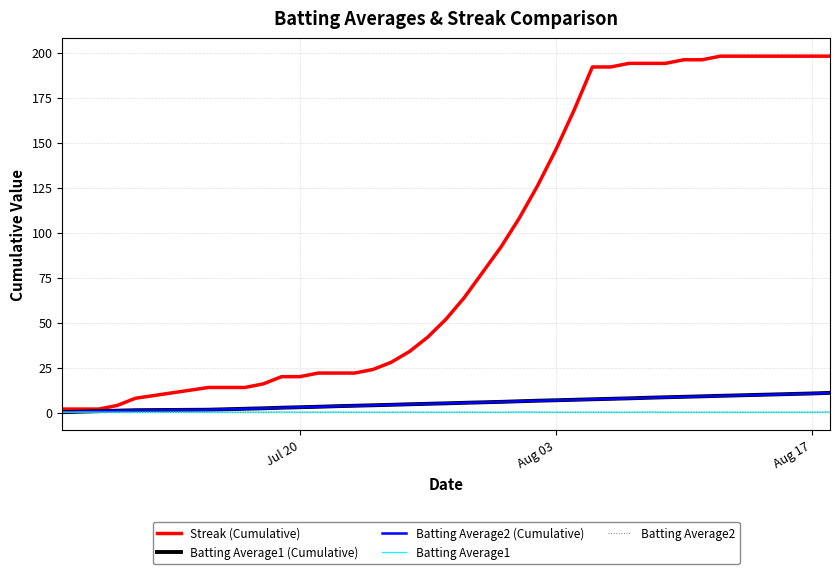

Which series has the widest spread of values?

Streak (Cumulative)